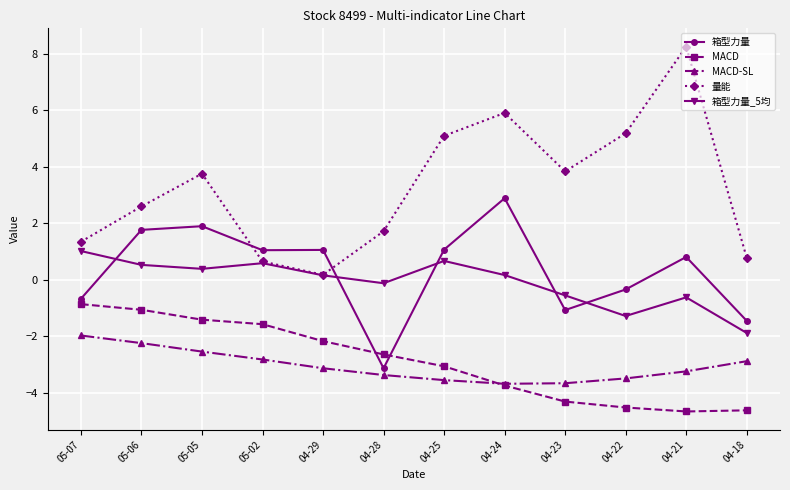

Which series has the largest total across all categories?

量能